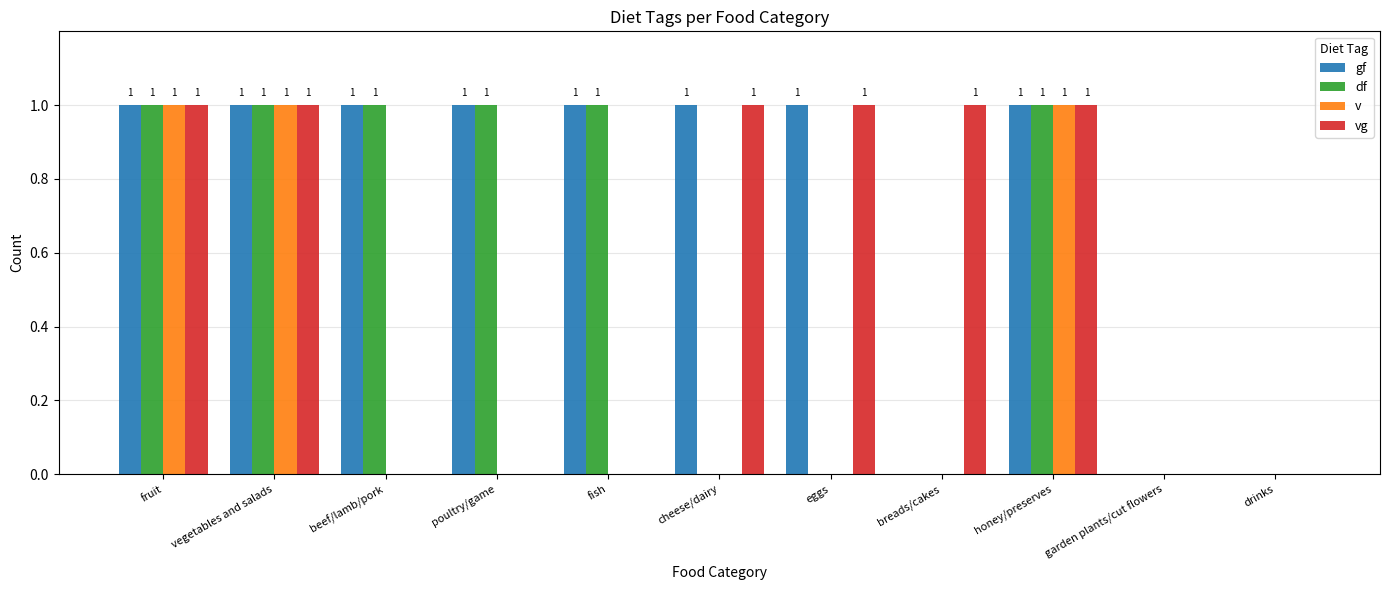

How many groups of bars are there?

11